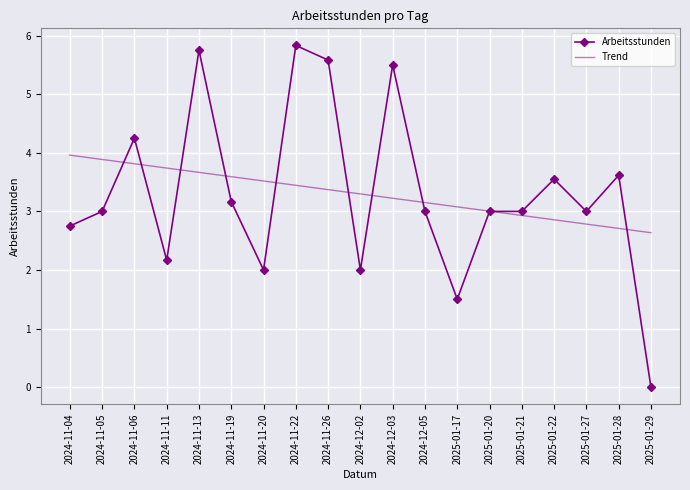

What is the difference between the highest and lowest values at 2024-11-20?

1.5